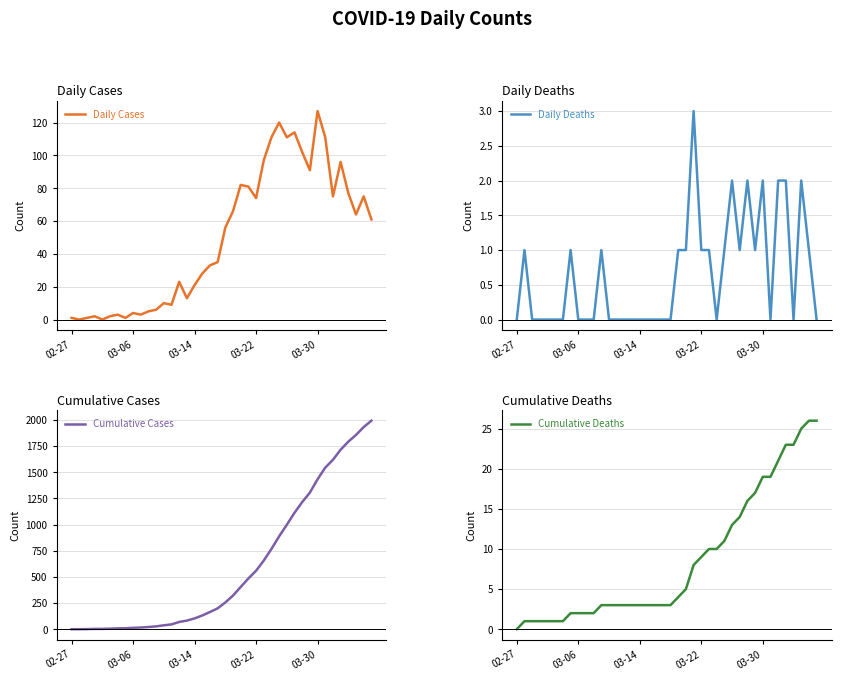

Where does the Cumulative Cases series first go above 256?

21